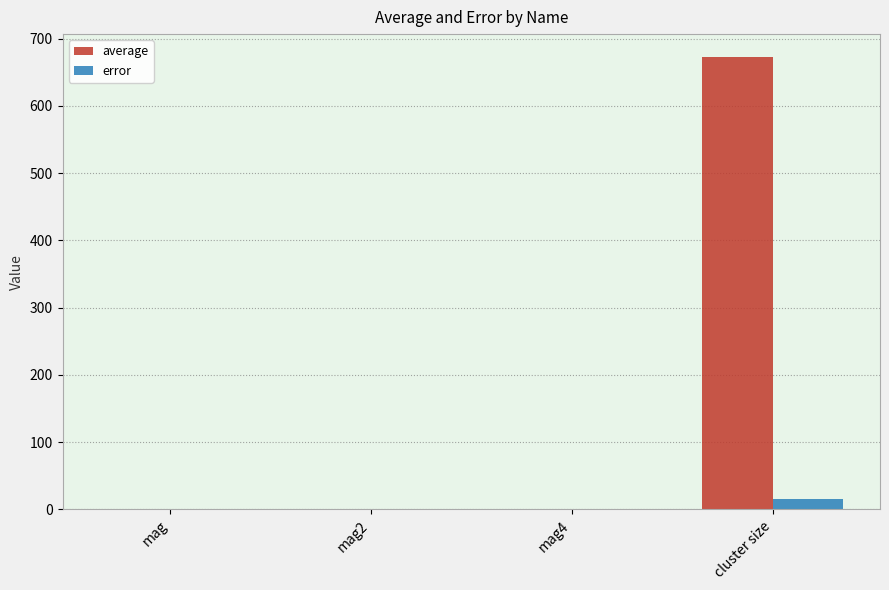

How many groups of bars are there?

4